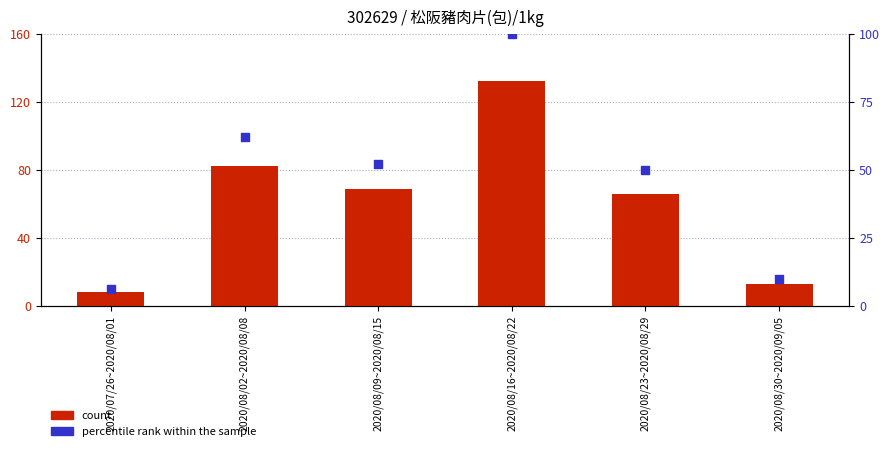

At how many categories does at least one series exceed 39?

4